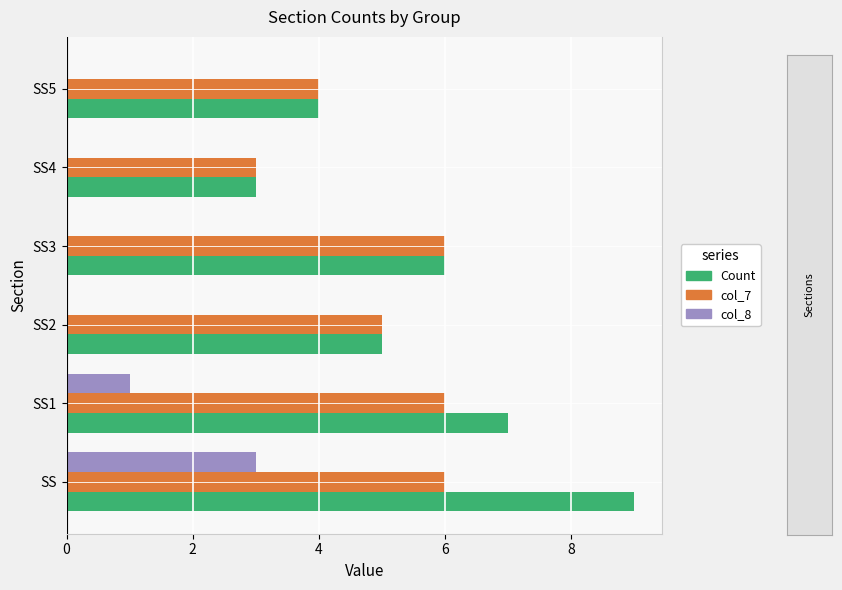

Is it true that col_7 equals 3 at SS4?

True